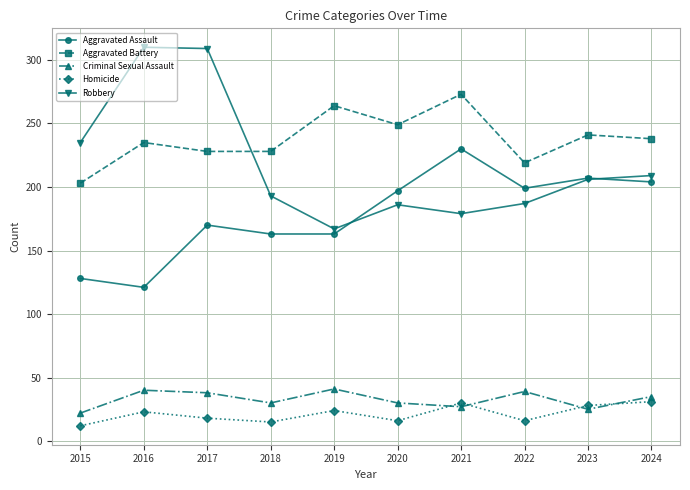

Which series has the largest range (max minus min)?

Robbery